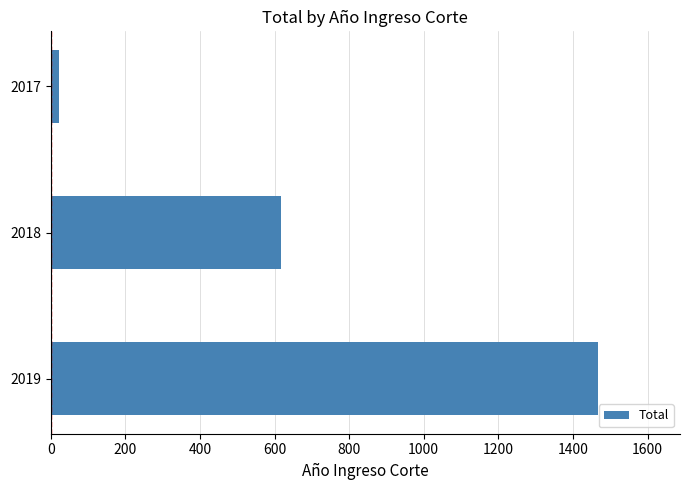

Reading bottom to top, what are all the values shown in this chart?

2019=1467	2018=617	2017=22